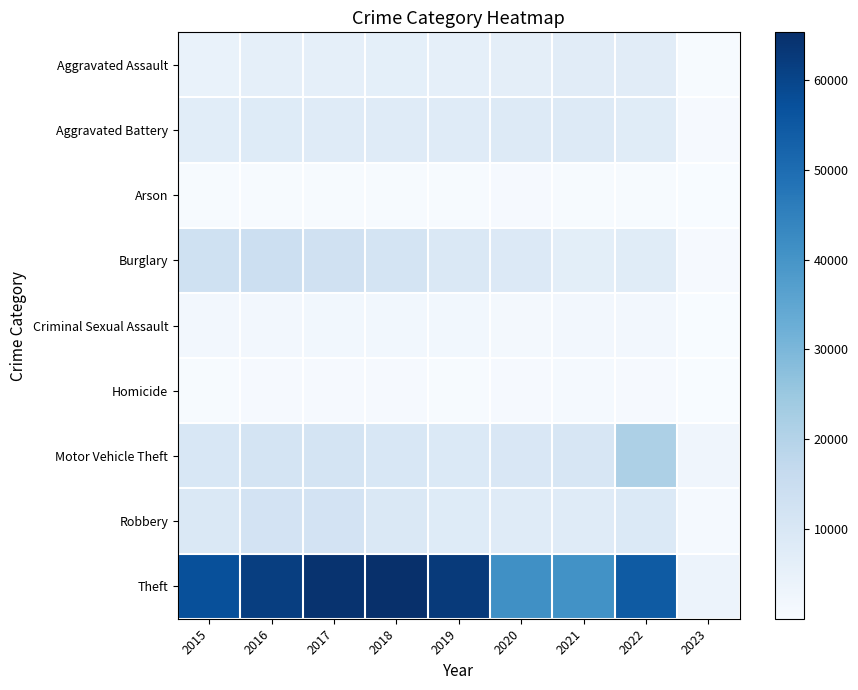

Reading right to left, transcribe all the data shown in this chart.

Aggravated Assault: 2023=502	2022=7270	2021=7243	2020=6263	2019=5840	2018=6001	2017=5793	2016=5712	2015=4480
Aggravated Battery: 2023=551	2022=7487	2021=8346	2020=8320	2019=7857	2018=7734	2017=7845	2016=8085	2015=7018
Arson: 2023=38	2022=424	2021=527	2020=589	2019=376	2018=373	2017=444	2016=515	2015=448
Burglary: 2023=594	2022=7582	2021=6658	2020=8757	2019=9639	2018=11746	2017=13001	2016=14289	2015=13184
Criminal Sexual Assault: 2023=112	2022=1748	2021=1685	2020=1452	2019=1878	2018=1977	2017=1940	2016=1816	2015=1670
Homicide: 2023=42	2022=710	2021=803	2020=787	2019=498	2018=589	2017=672	2016=786	2015=496
Motor Vehicle Theft: 2023=2597	2022=21398	2021=10595	2020=9954	2019=8977	2018=9983	2017=11380	2016=11286	2015=10068
Robbery: 2023=837	2022=8965	2021=7919	2020=7855	2019=7994	2018=9679	2017=11880	2016=11960	2015=9638
Theft: 2023=3706	2022=54570	2021=40775	2020=41312	2019=62484	2018=65285	2017=64381	2016=61618	2015=57350